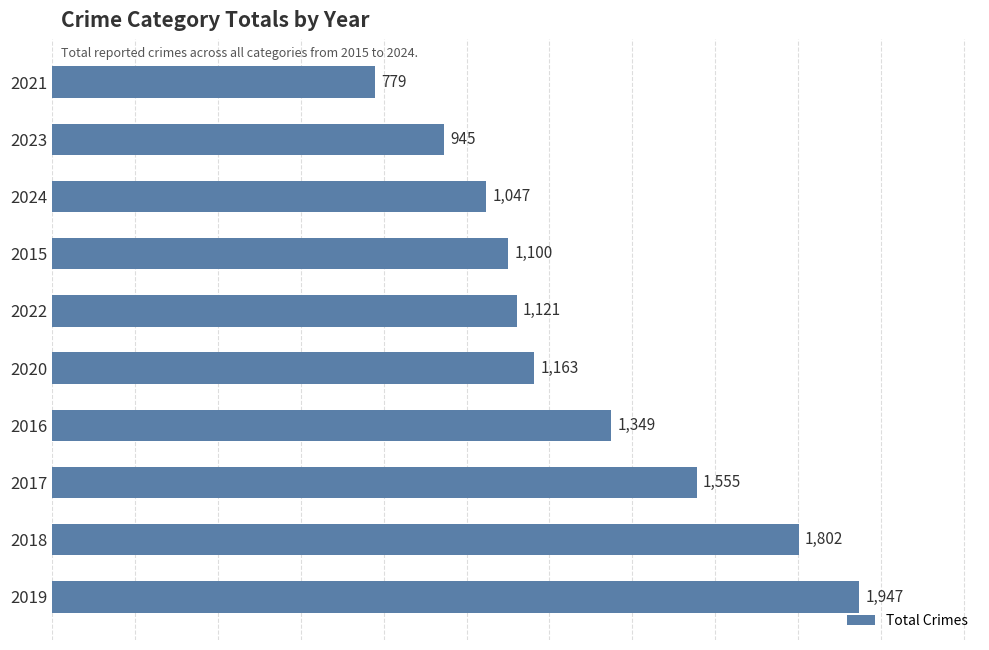

Reading bottom to top, what are all the values shown in this chart?

2019=1947	2018=1802	2017=1555	2016=1349	2020=1163	2022=1121	2015=1100	2024=1047	2023=945	2021=779